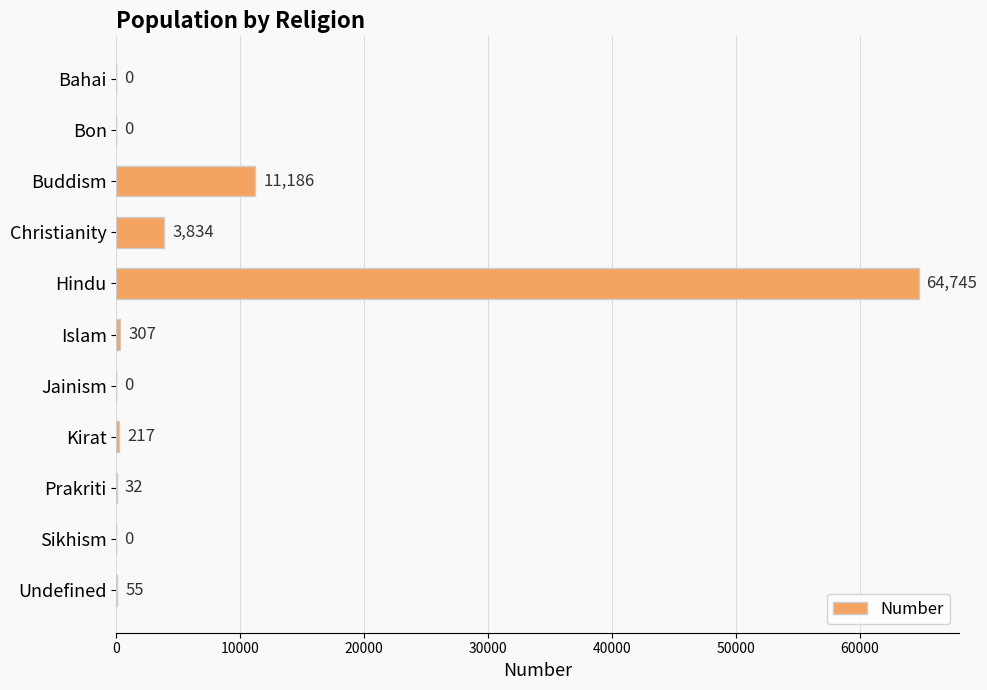

What is the greatest value displayed?

64745